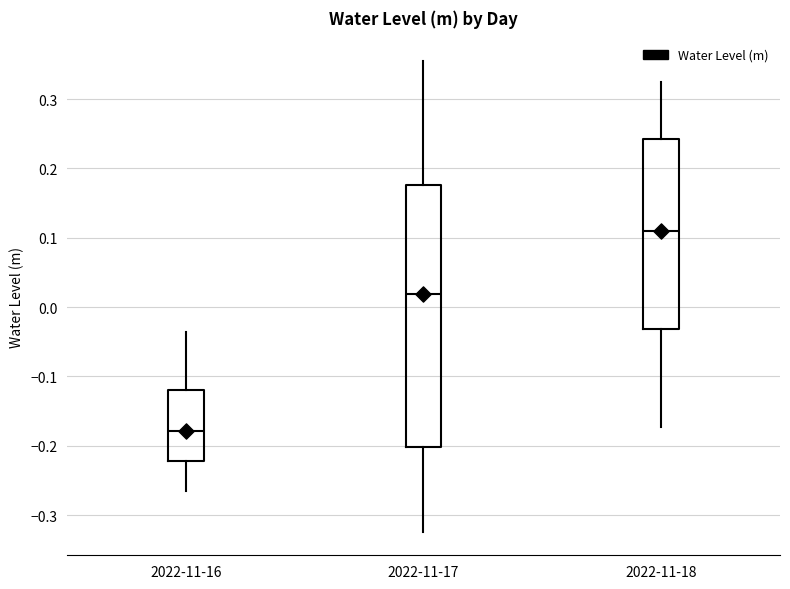

Which box is the tallest, from its lower edge to its upper edge?

2022-11-17